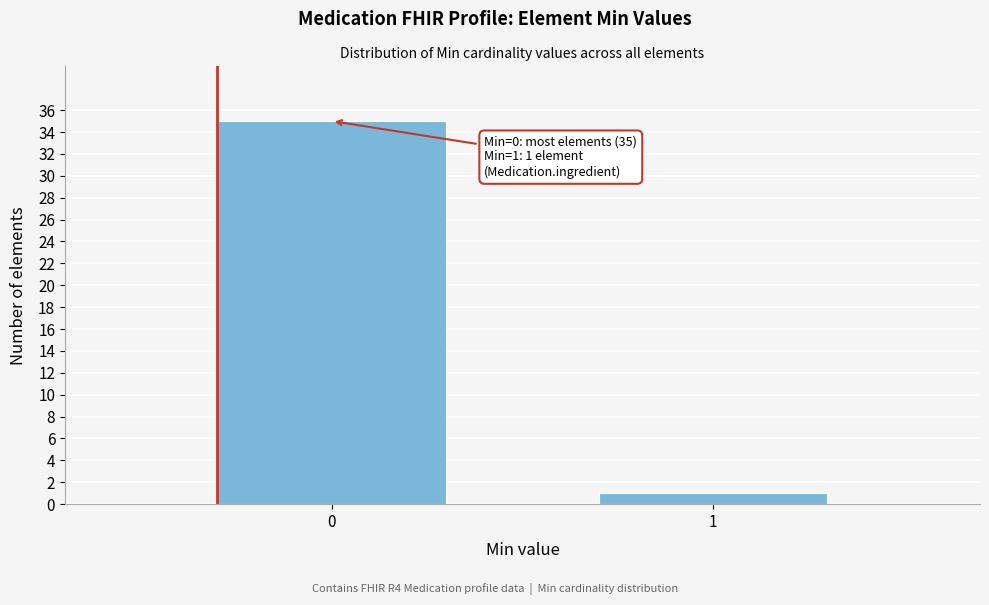

Reading right to left, what are all the values shown in this chart?

1=1	0=35